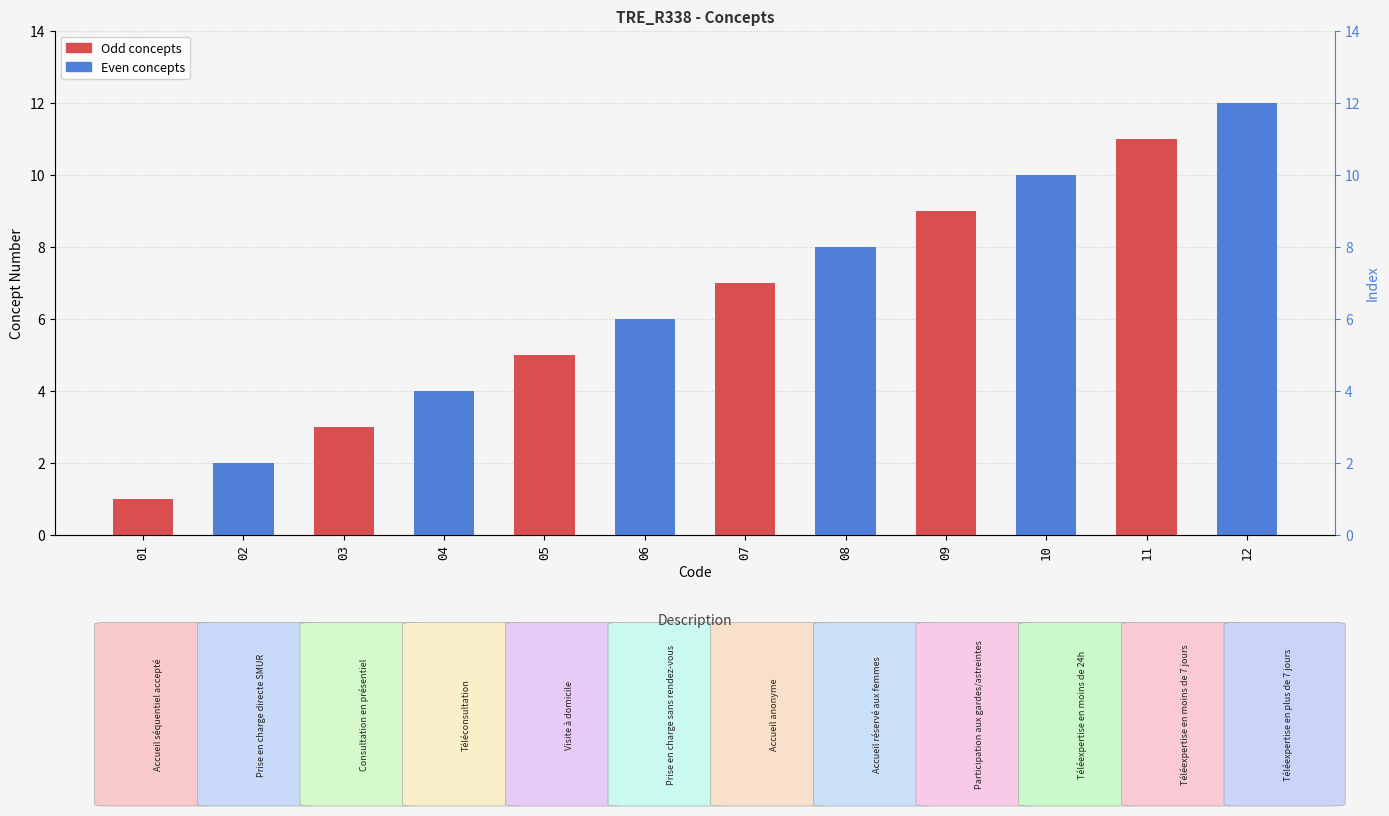

List the labels in order of value, largest first.

12, 11, 10, 09, 08, 07, 06, 05, 04, 03, 02, 01